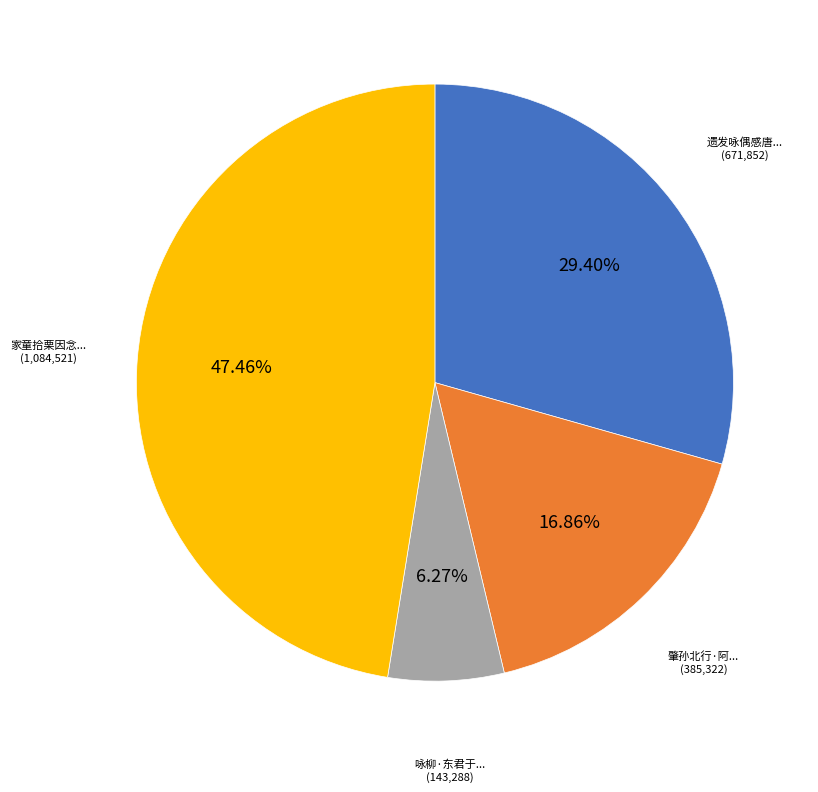

Does any single category account for the majority?

No